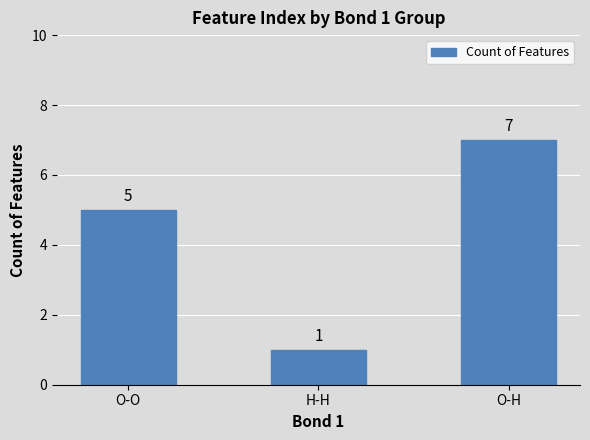

Which label corresponds to the largest value in the chart?

O-H